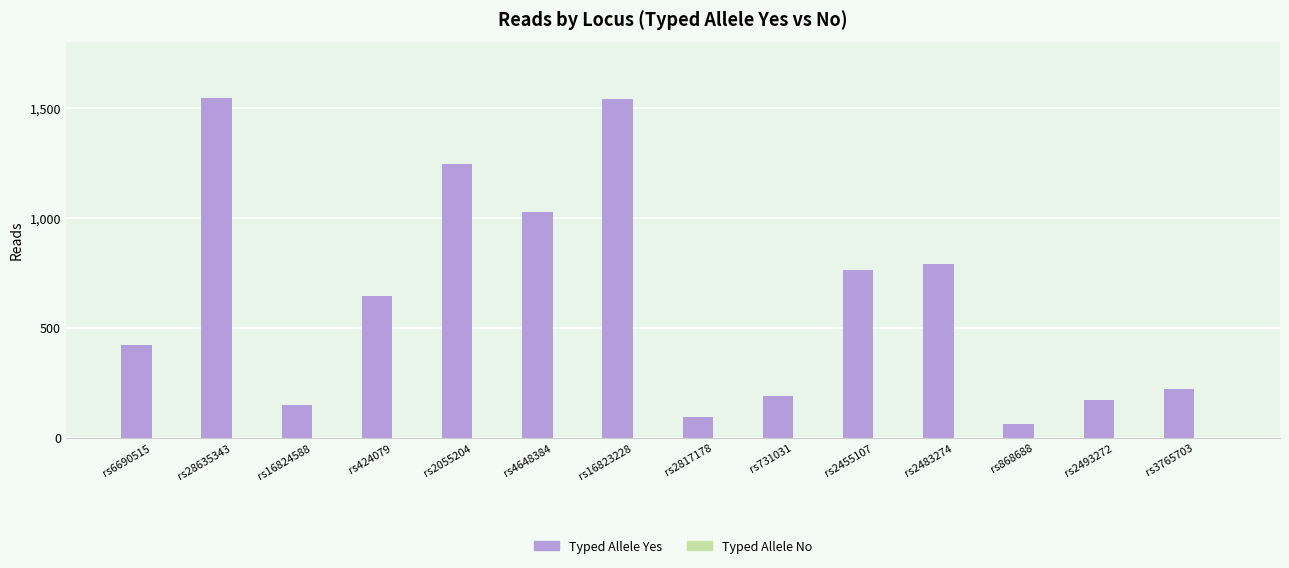

Are the bars horizontal?

No